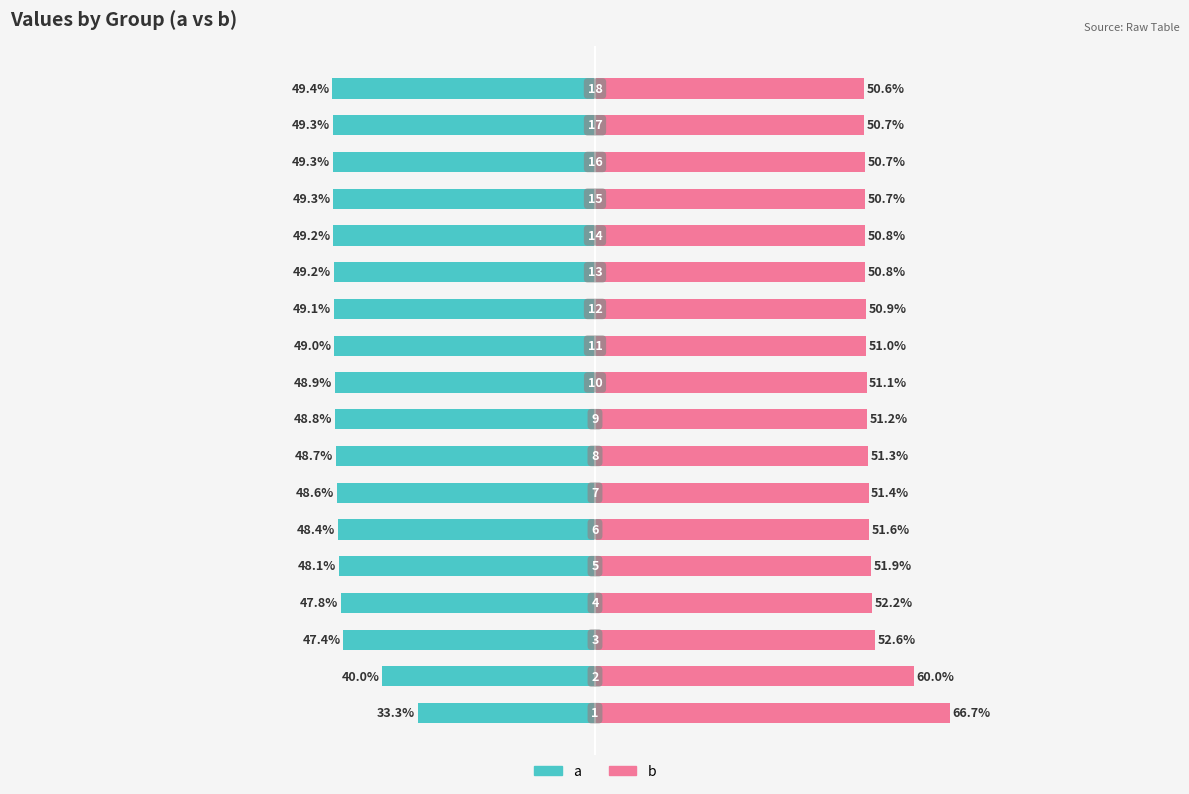

What is the value of the a bar at the 3rd from the left?

-47.4